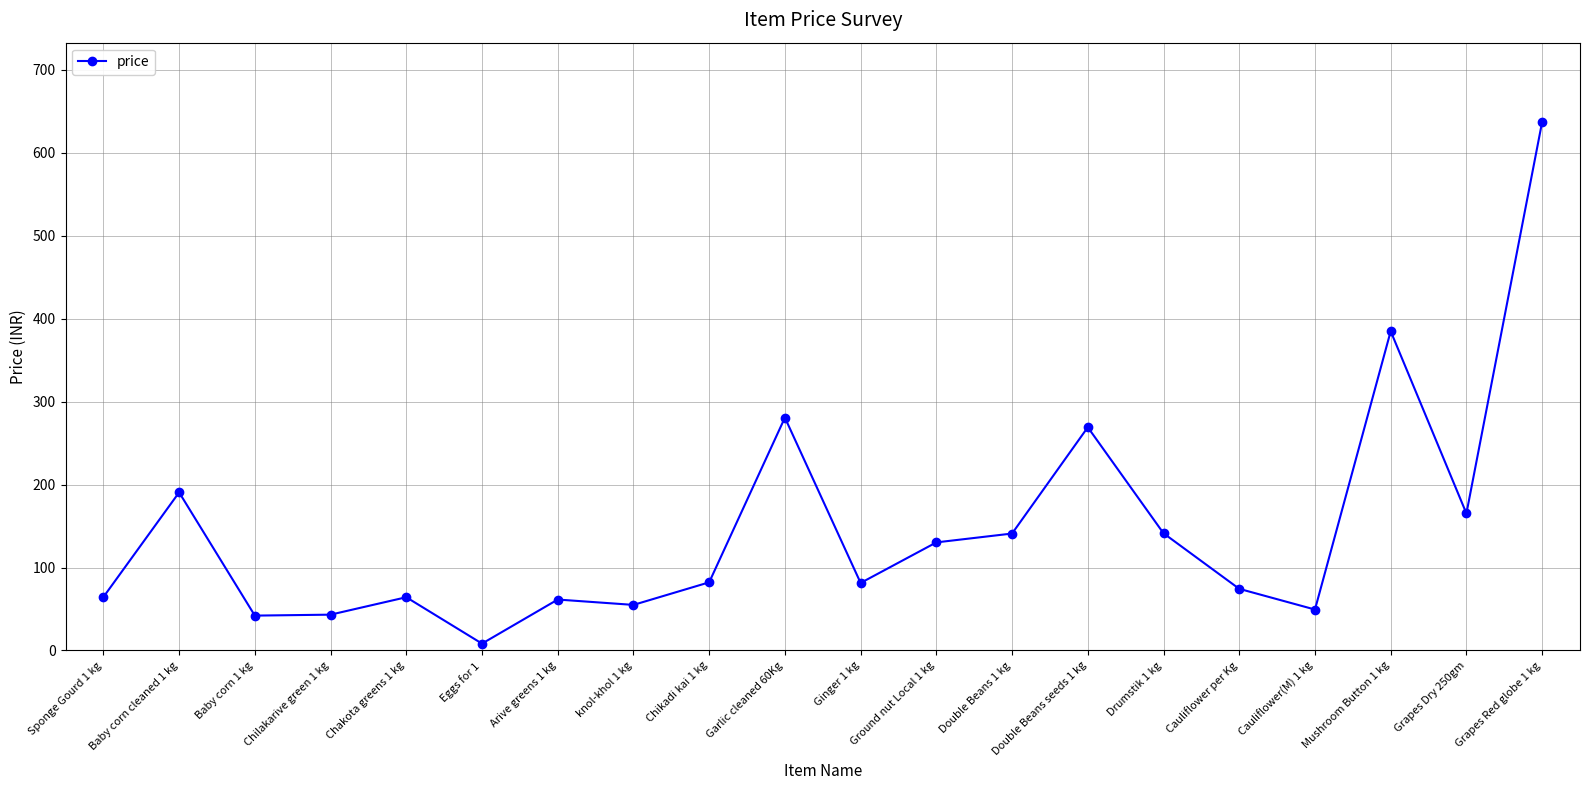

Where is the first local maximum?

Baby corn cleaned 1 kg